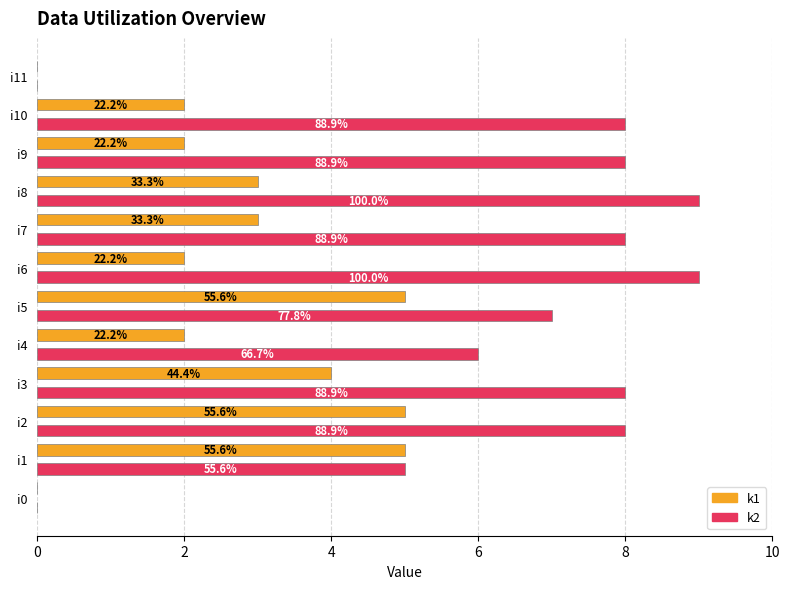

What are all the series names shown in the legend?

k1, k2